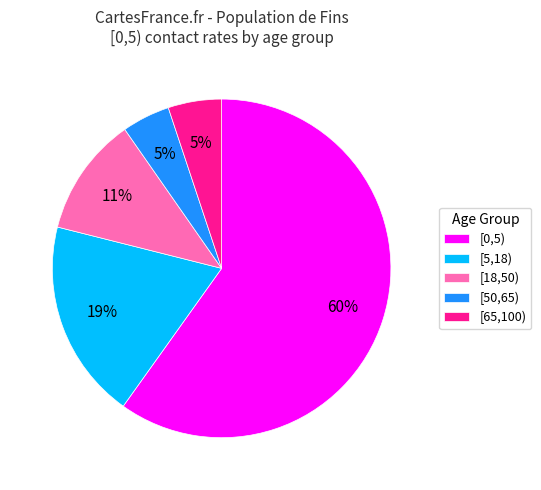

Is it true that [5,18) is 9% of the pie?

False